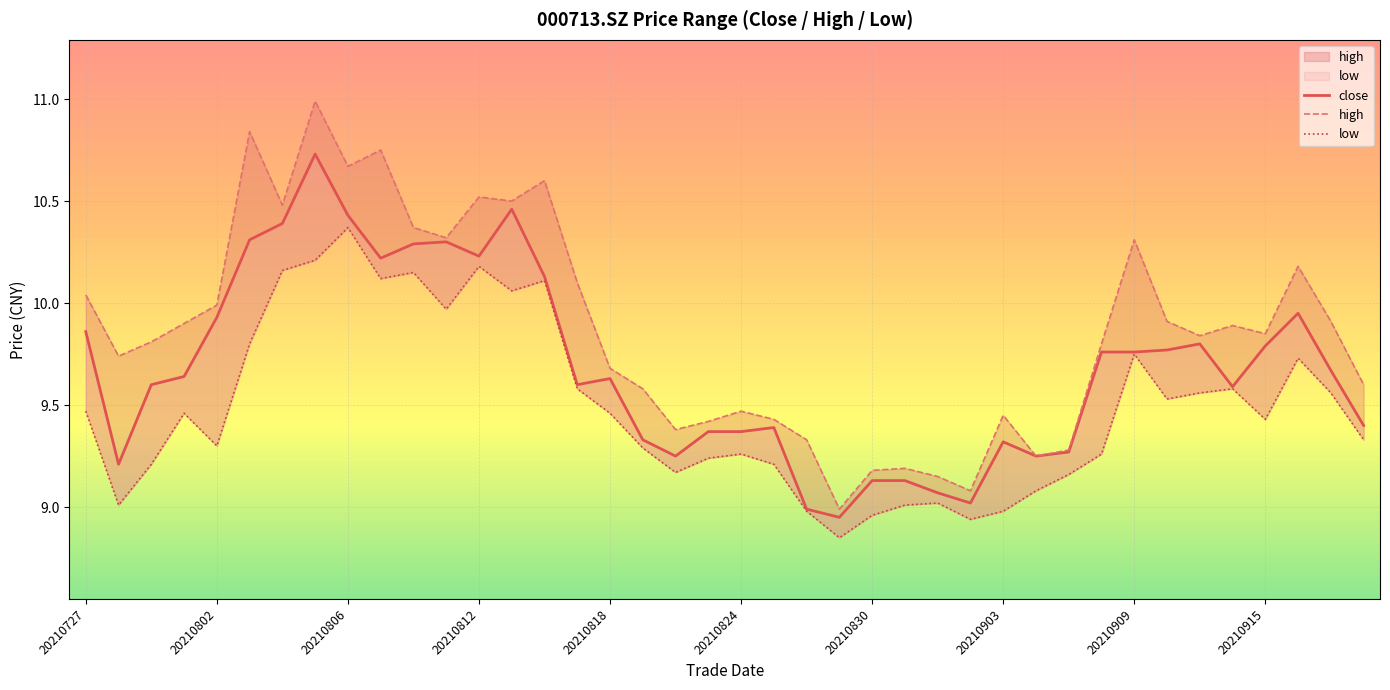

How many distinct data groups are displayed?

3